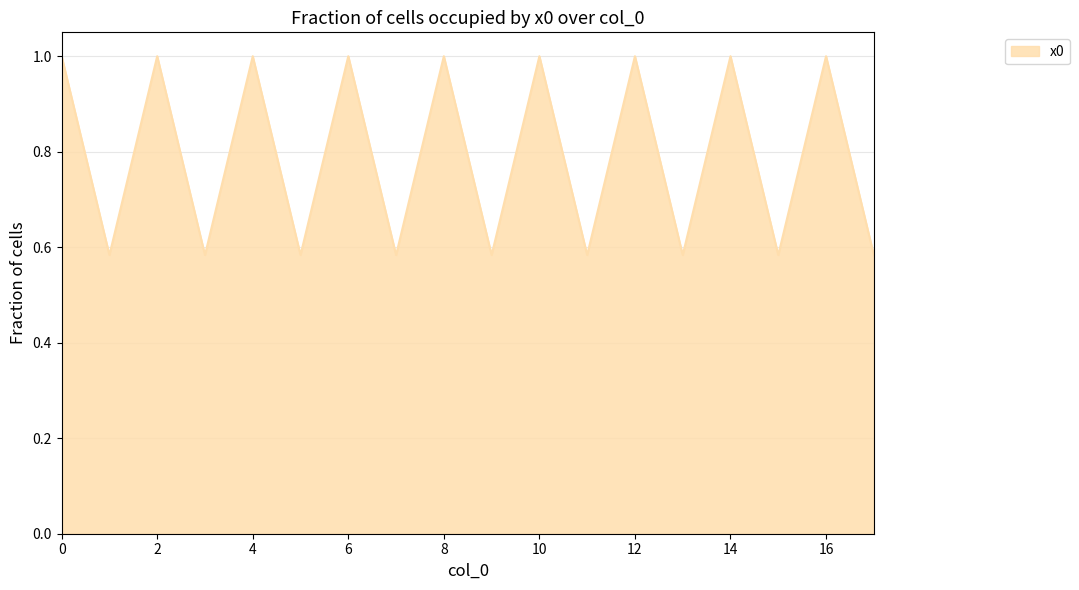

How many interior local valleys (lower than both neighbors) does the data have?

8